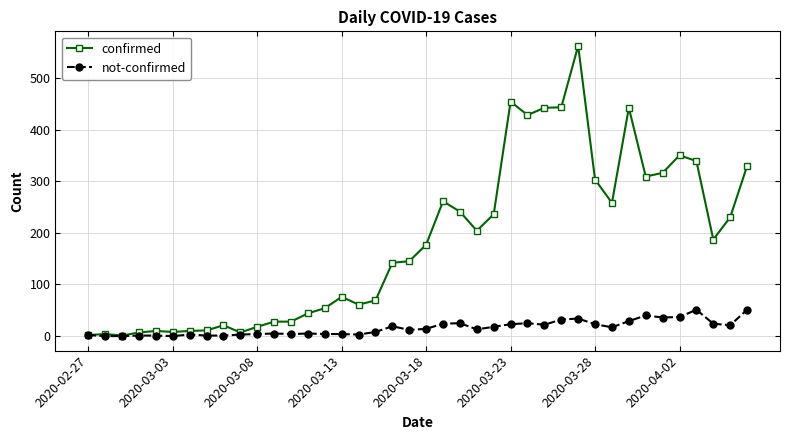

List the series in order of their overall mean, highest first.

confirmed, not-confirmed